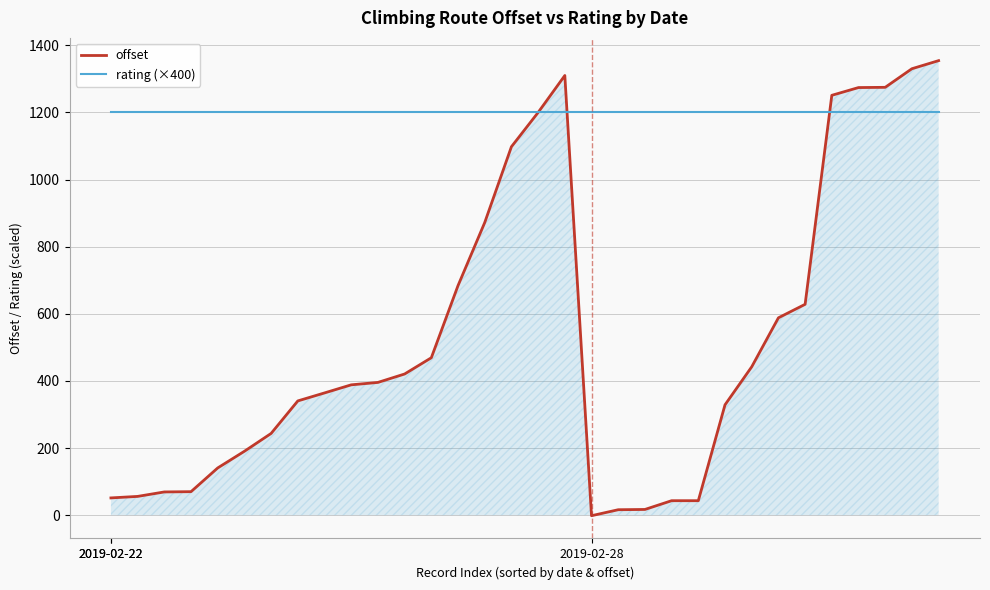

Rank the series by their maximum value, from lowest to highest.

rating (×400), offset